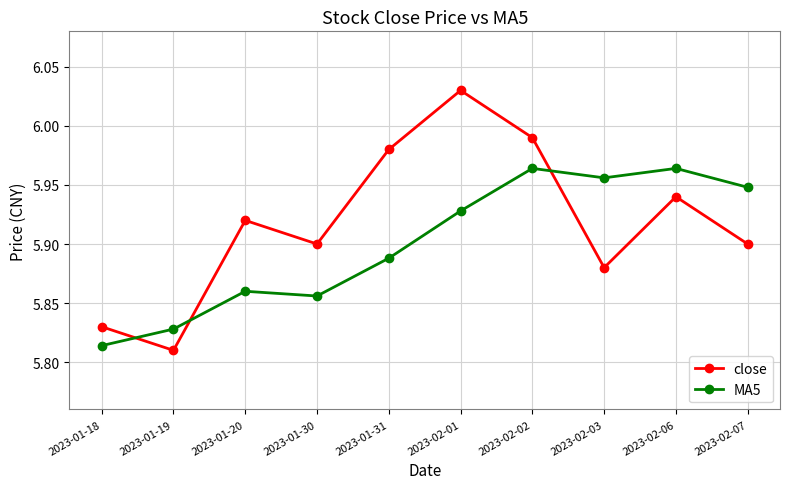

Which category has the lowest value across all series?

2023-01-19